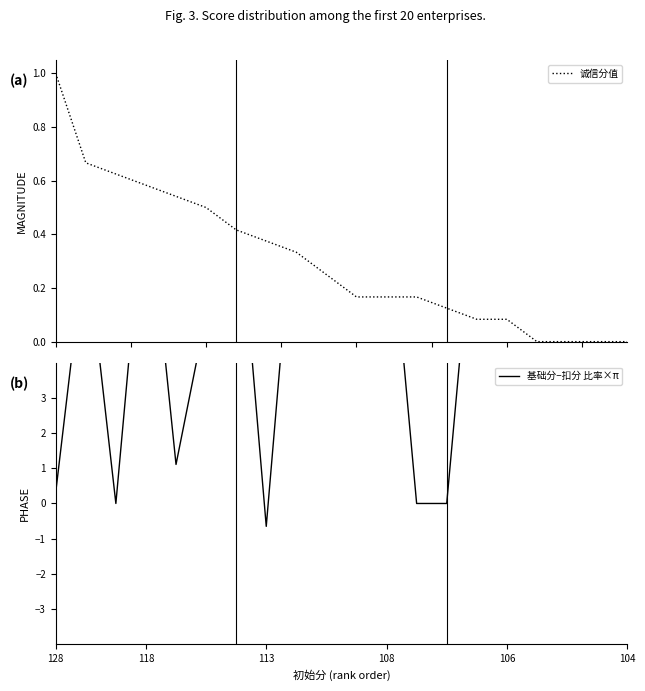

What is the difference between the maximum and minimum values in the 诚信分值 series?

1.0